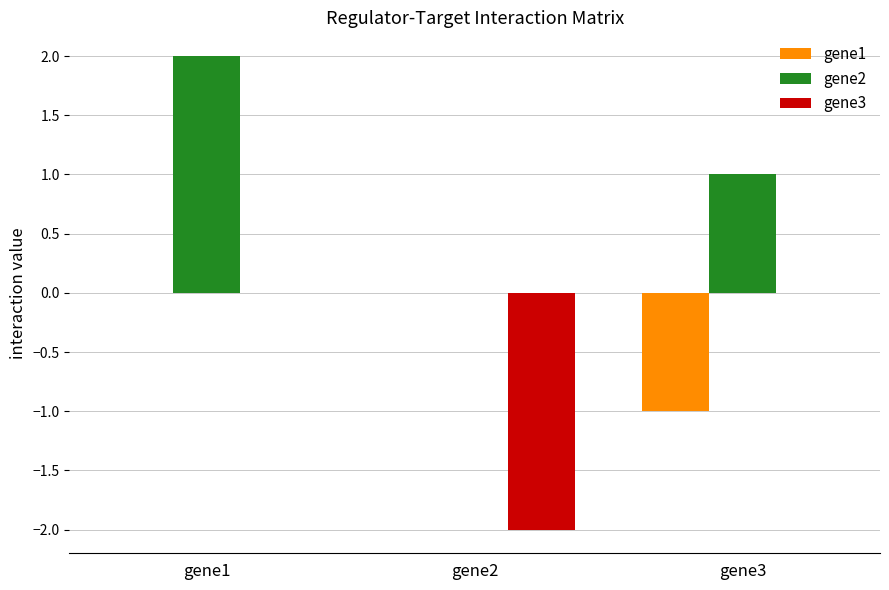

What are all the series names shown in the legend?

gene1, gene2, gene3